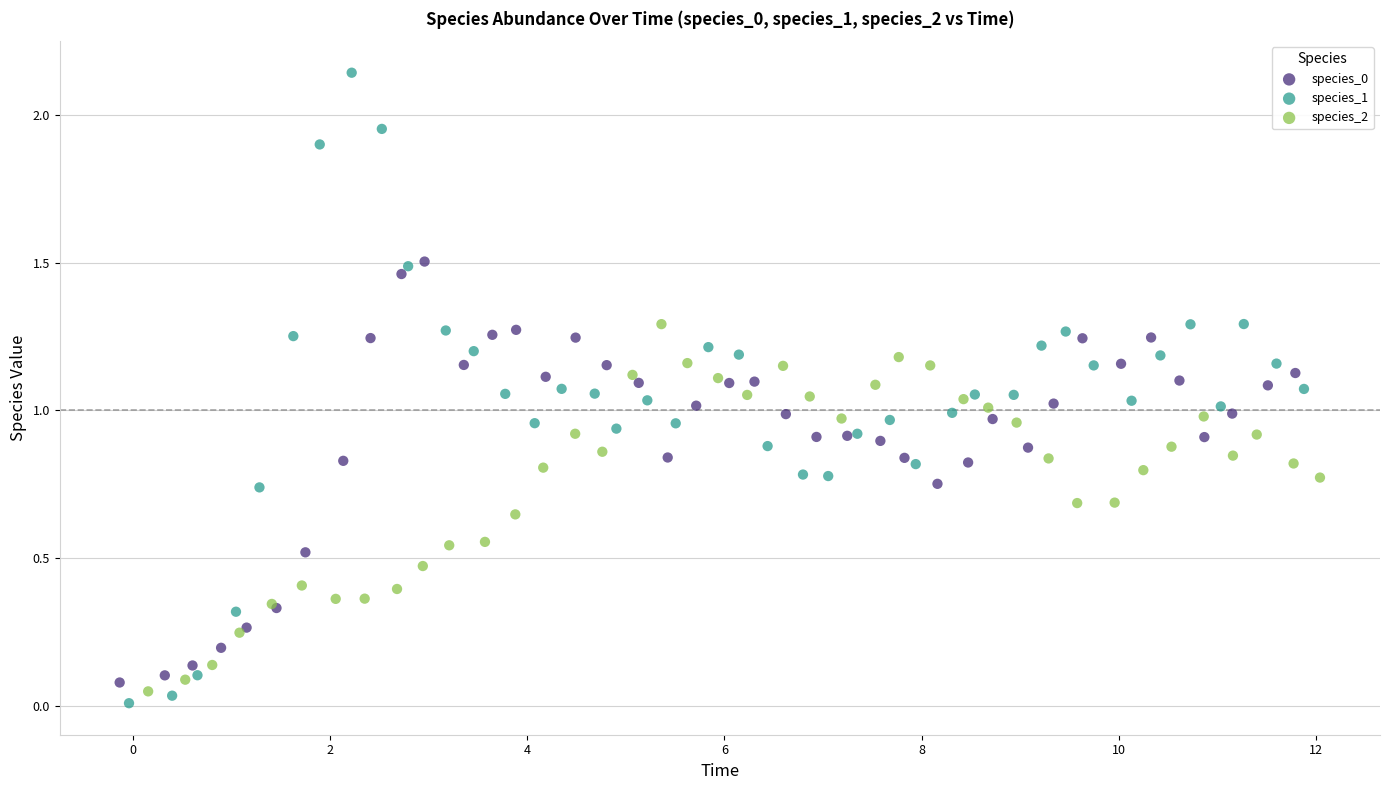

Which series contains the highest Y value?

species_1